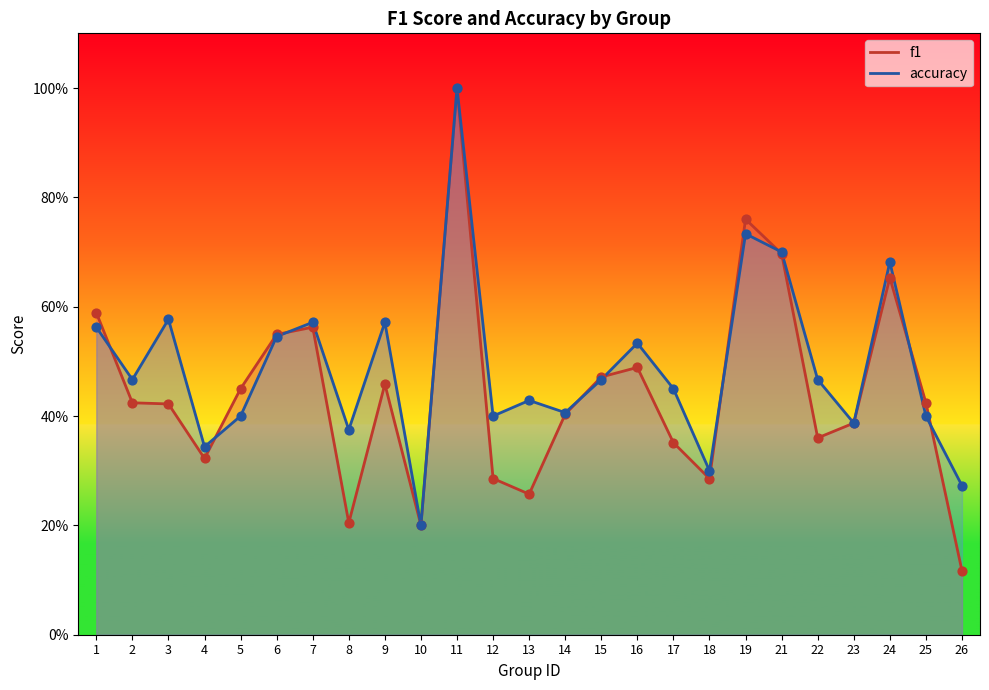

Which series reaches the minimum Y coordinate?

f1